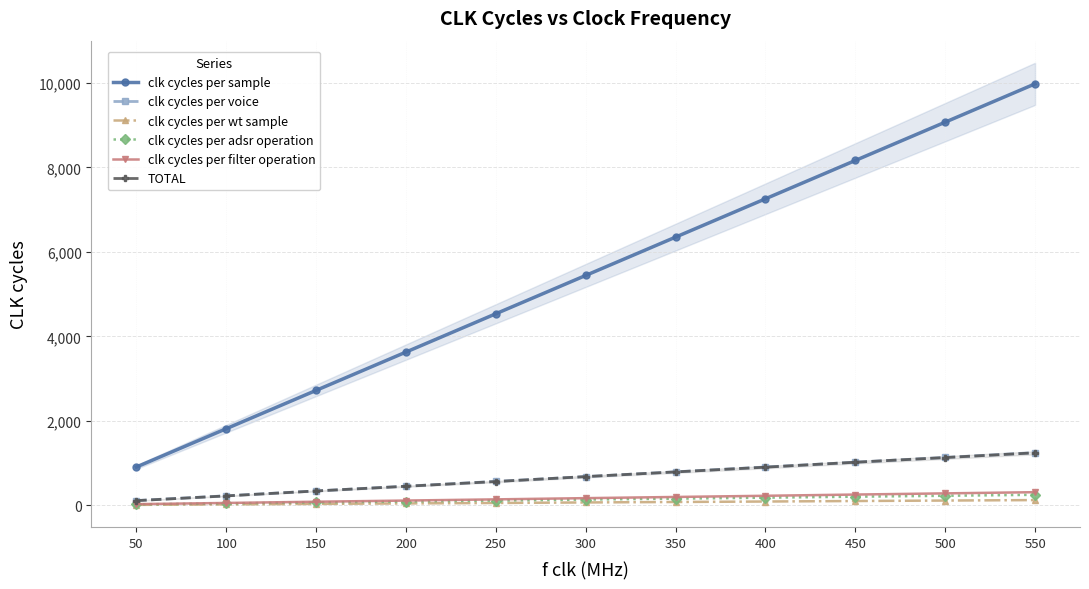

Which category has the highest value in the TOTAL series?

550